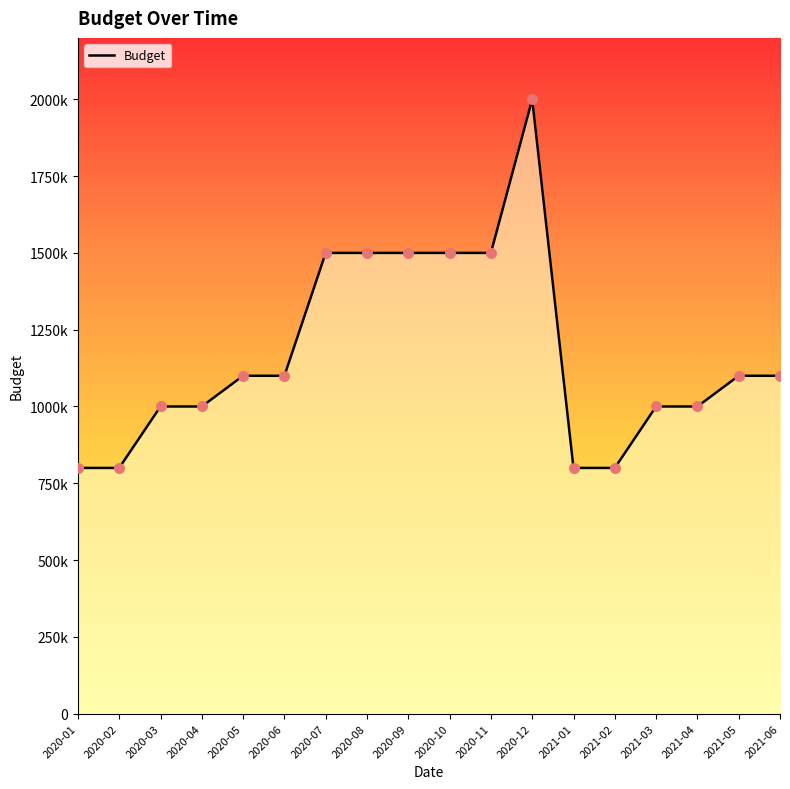

Which has a higher value, 2020-01 or 2021-04?

2021-04